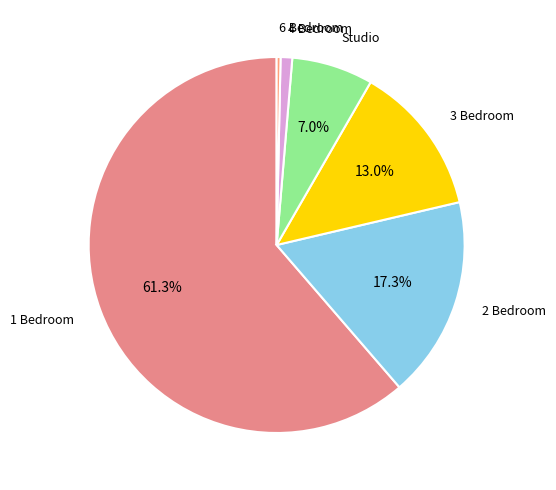

How many segments does this pie chart have?

6